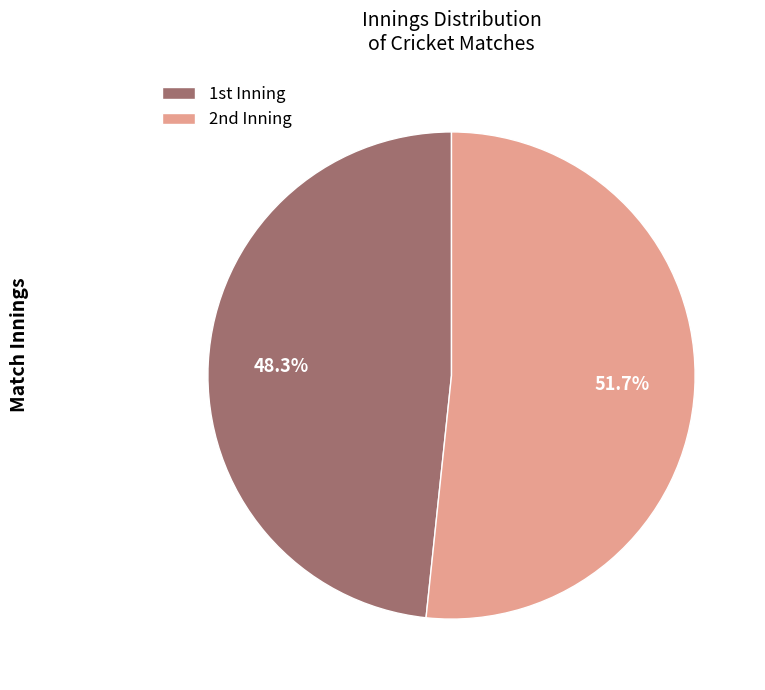

What is the majority slice?

2nd Inning